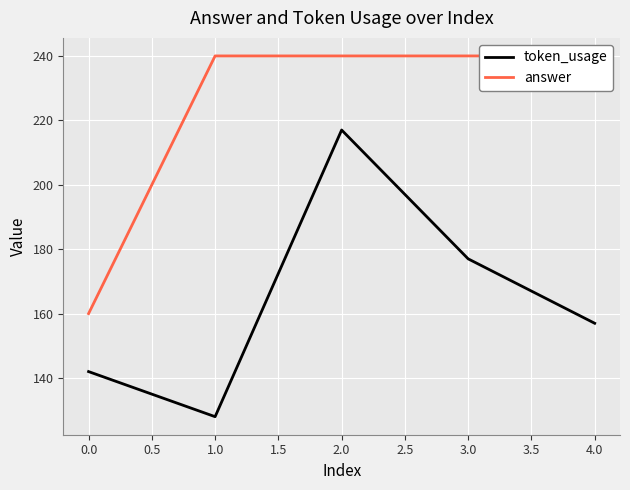

Where is the first local maximum for token_usage?

2.0